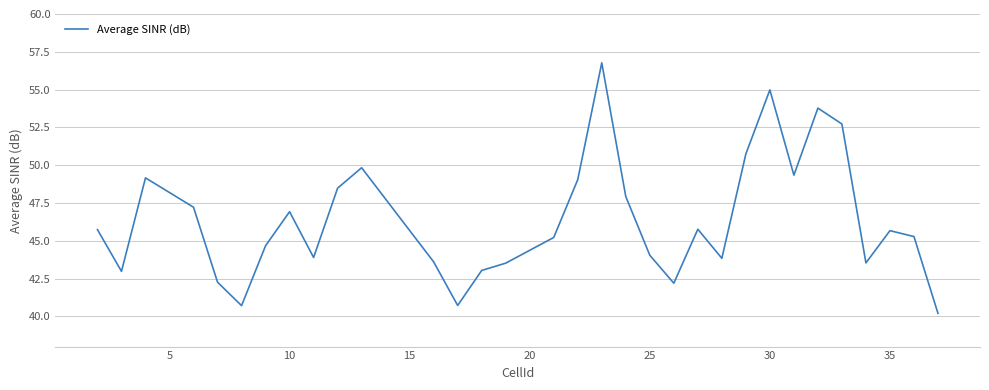

What is the difference between the maximum and minimum values?

16.6